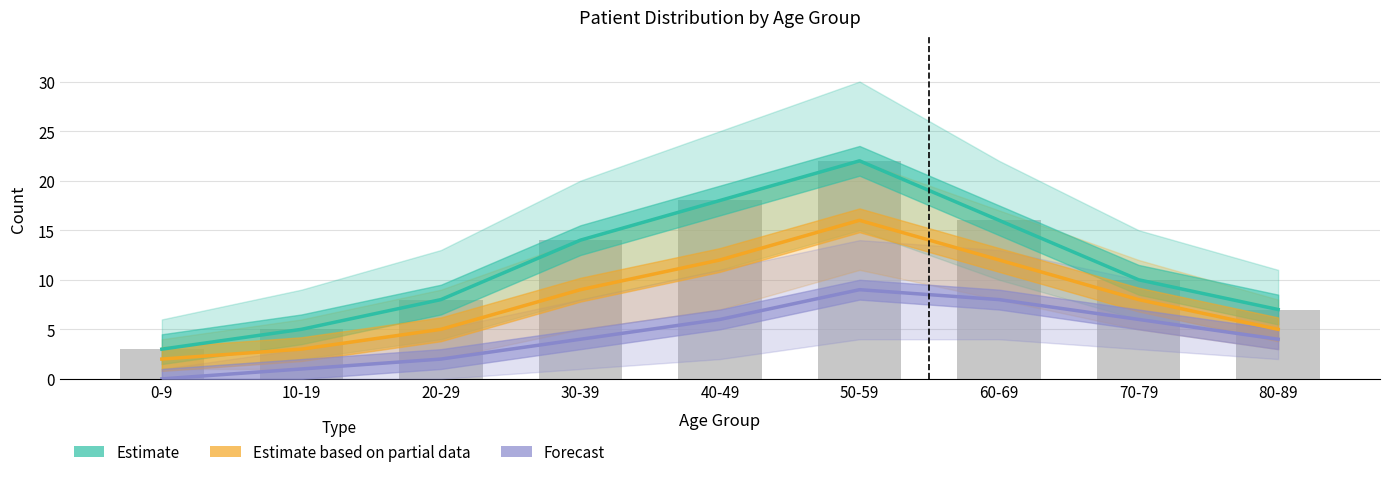

The Forecast series shows 3 at 70-79. True or false?

False